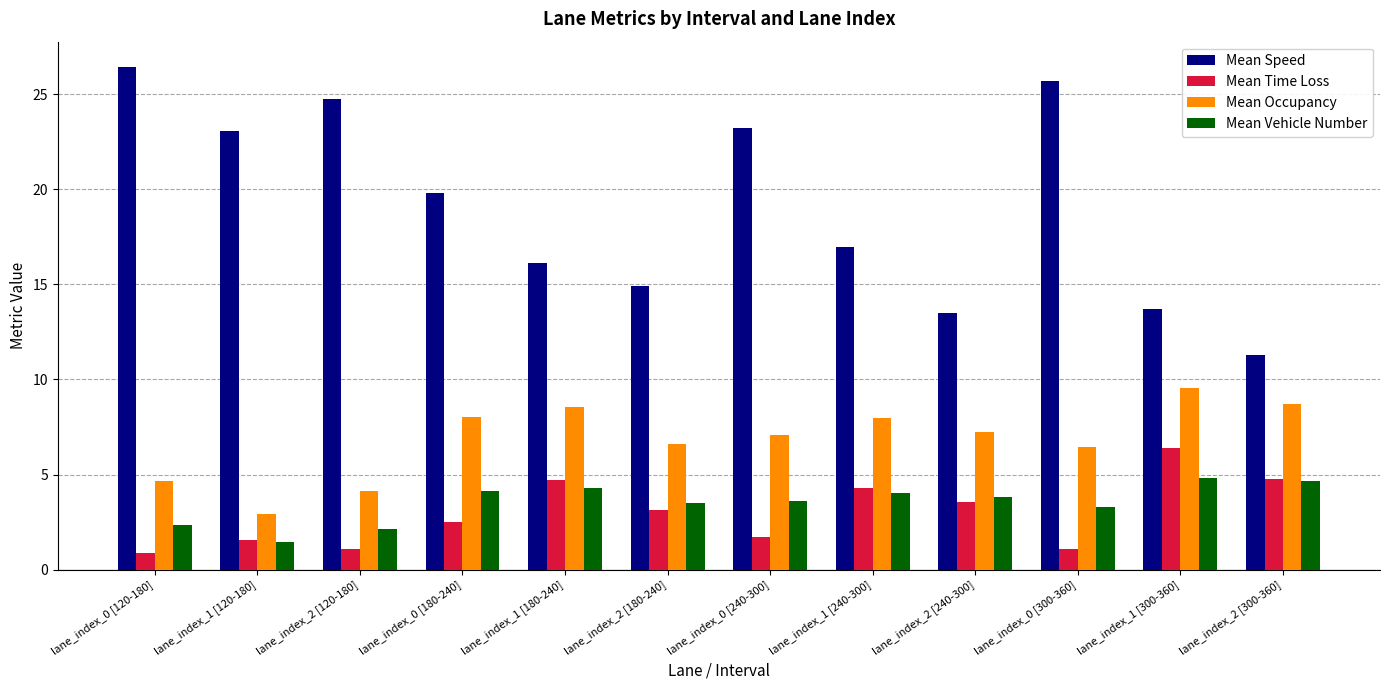

At lane_index_0 [180-240], list the series in order from smallest to largest.

Mean Time Loss, Mean Vehicle Number, Mean Occupancy, Mean Speed